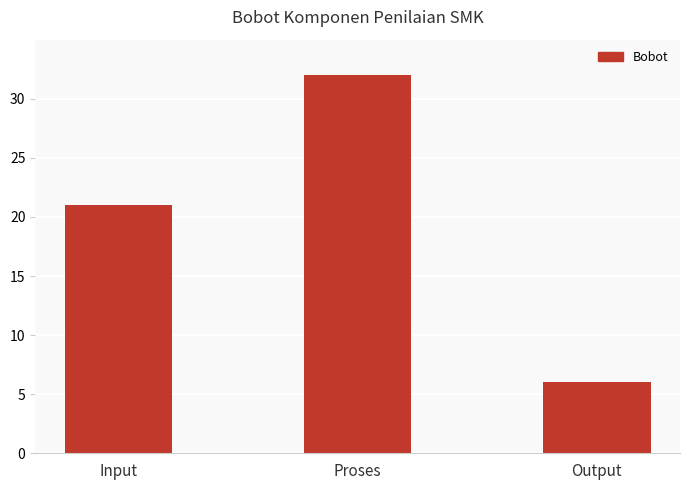

Rank the categories by value from highest to lowest.

Proses, Input, Output